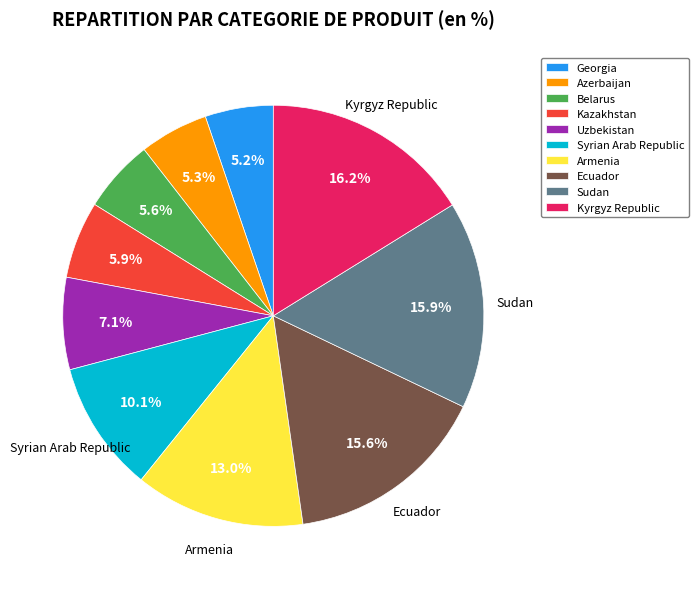

Does Syrian Arab Republic represent more than half of the total?

No